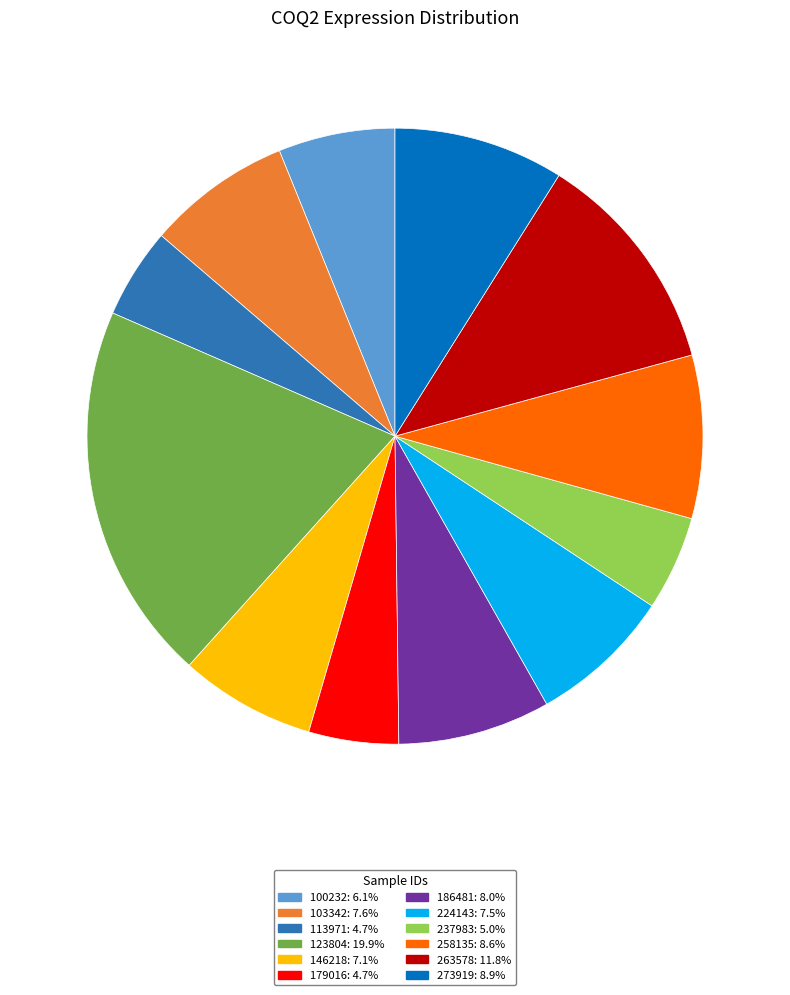

Is the sum of 100232 and 263578 greater than half?

No